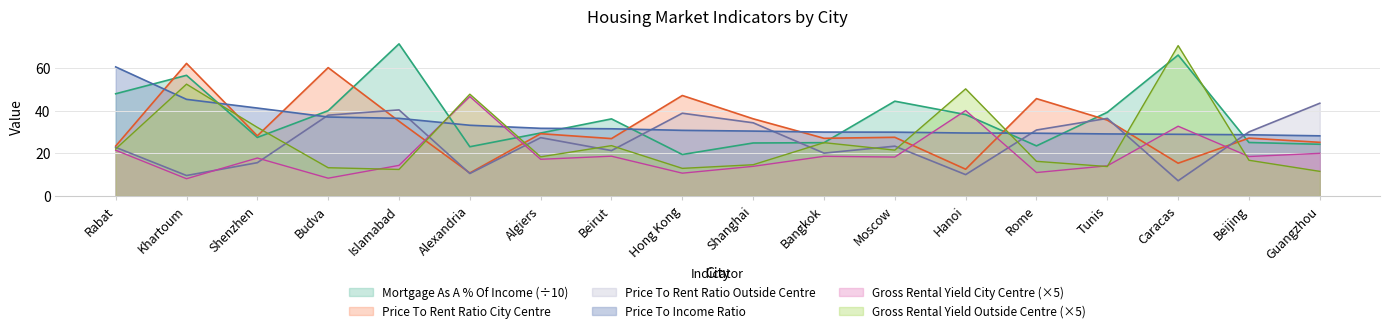

True or false: Gross Rental Yield Outside of Centre and Price To Income Ratio cross at least once.

True